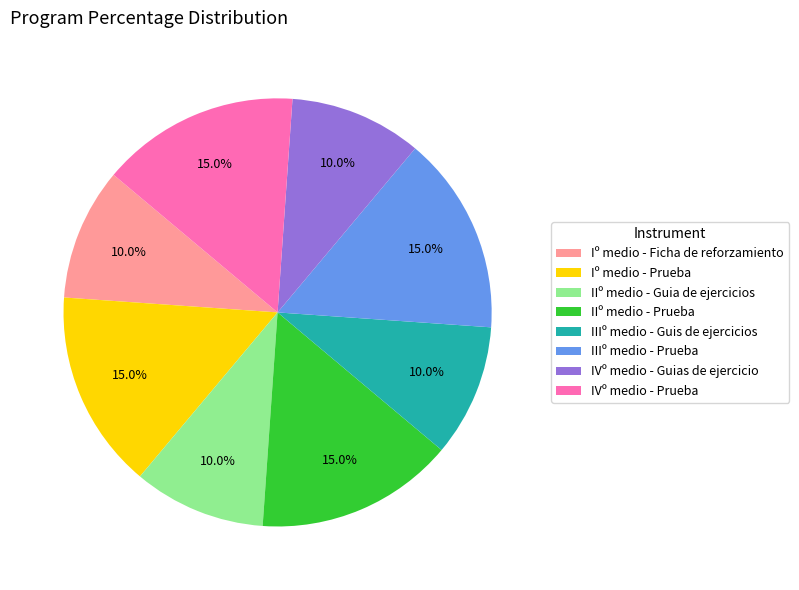

What percentage do IIº medio - Guia de ejercicios and Iº medio - Ficha de reforzamiento together represent?

20.0%